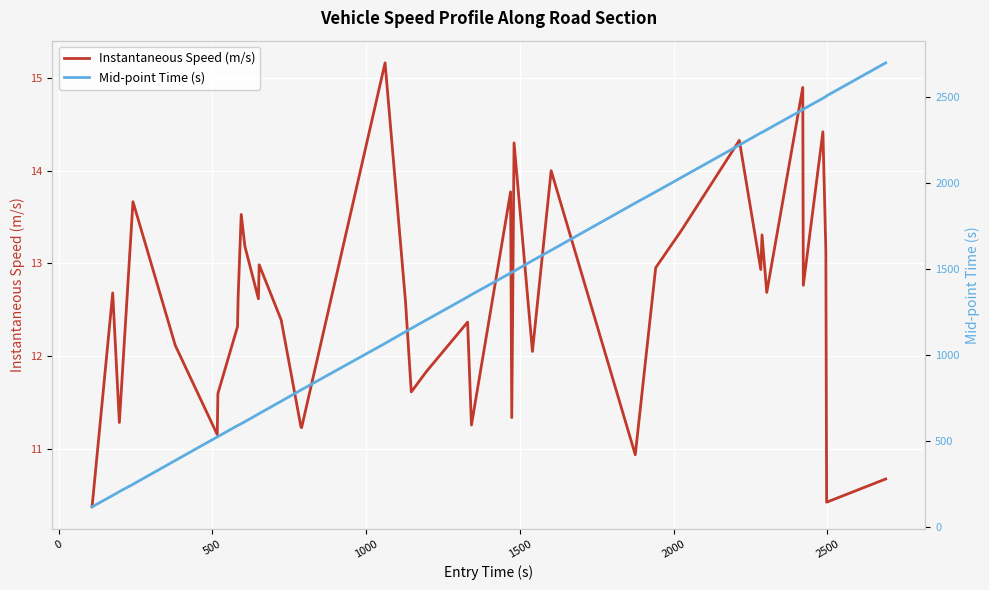

What is the maximum value for Instantaneous Speed (m/s)?

15.2